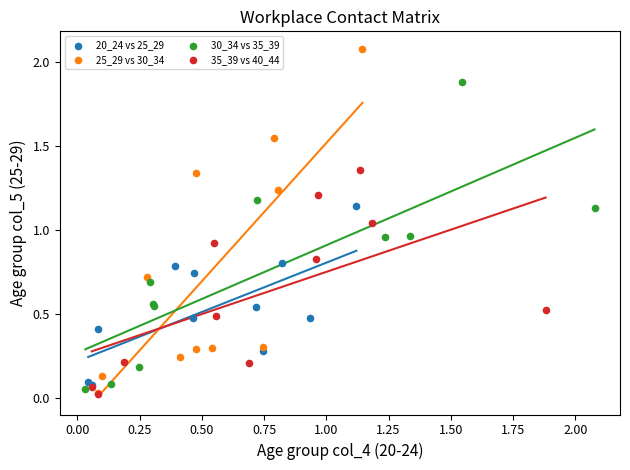

Which series has the largest Y range (max minus min)?

25_29 vs 30_34